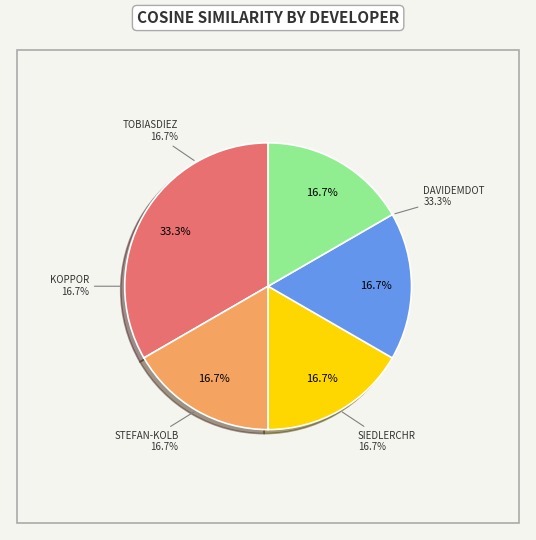

What is the total percentage of koppor and Siedlerchr?

33.3%